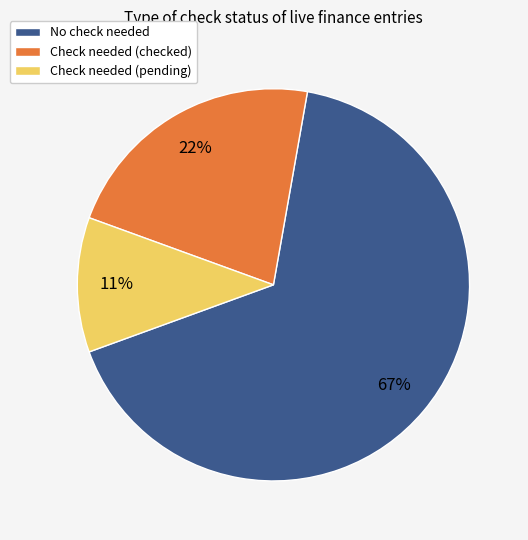

How many segments does this pie chart have?

3